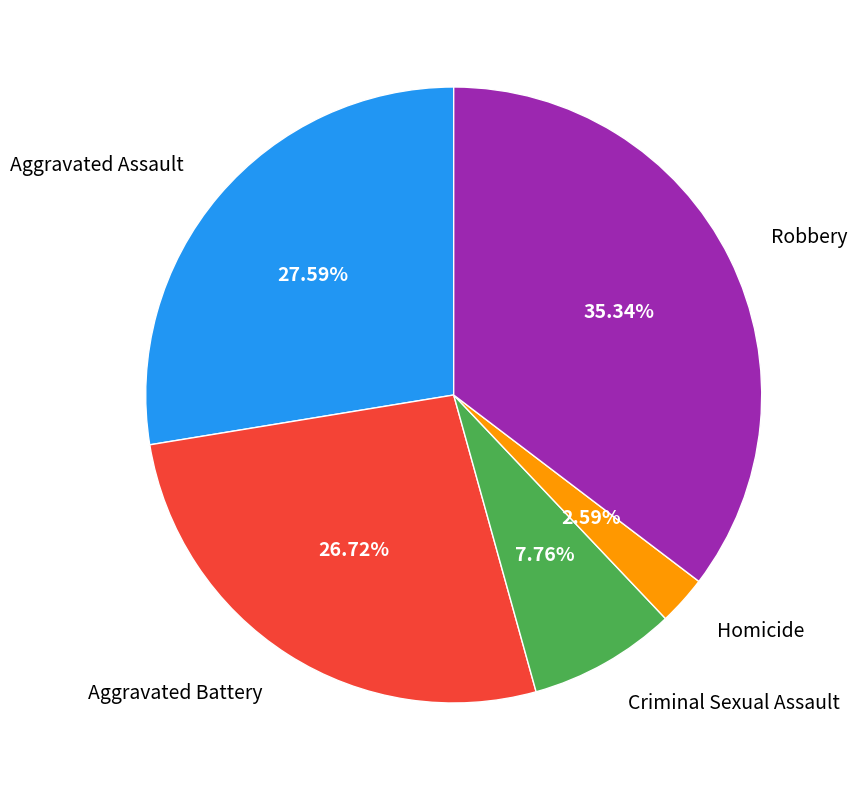

Is there any slice that represents more than half of the pie?

No